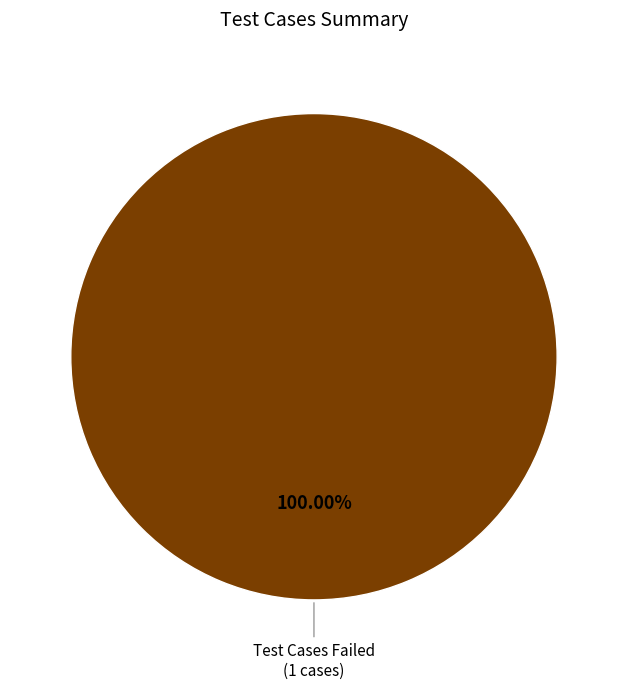

Is there any slice that represents more than half of the pie?

Yes